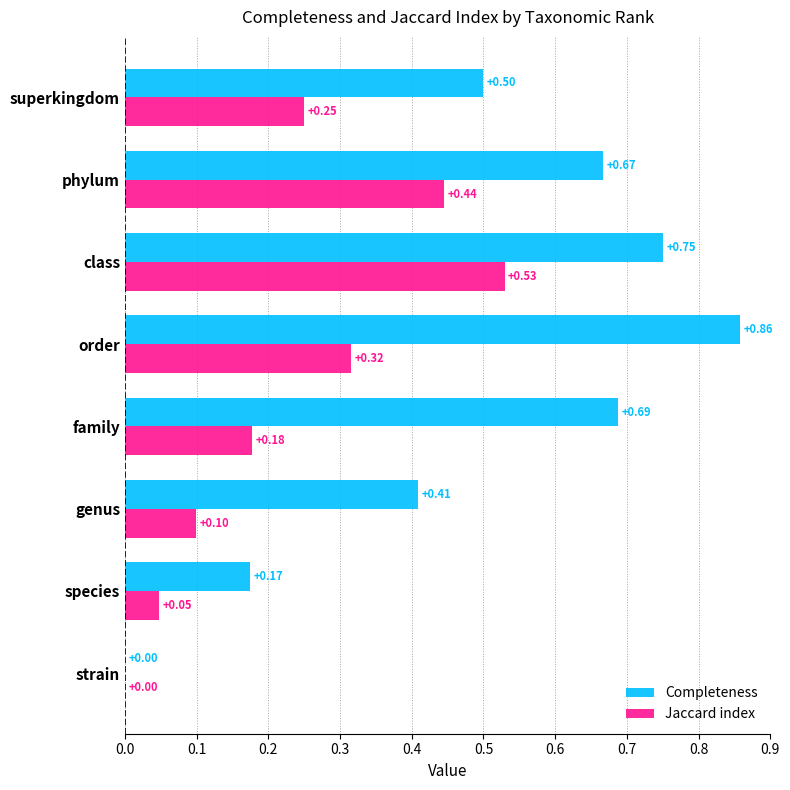

At which label does Completeness reach its peak?

order